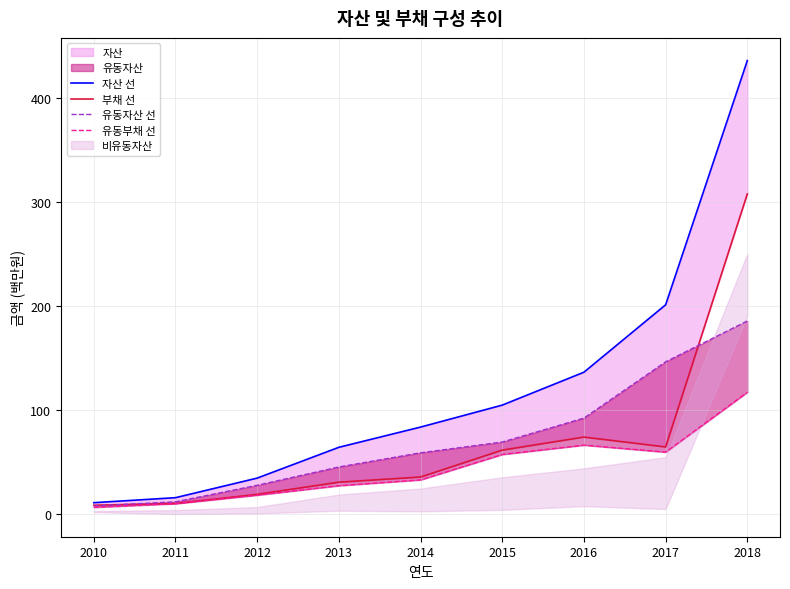

What is the total value across all series at 2011?

48.3